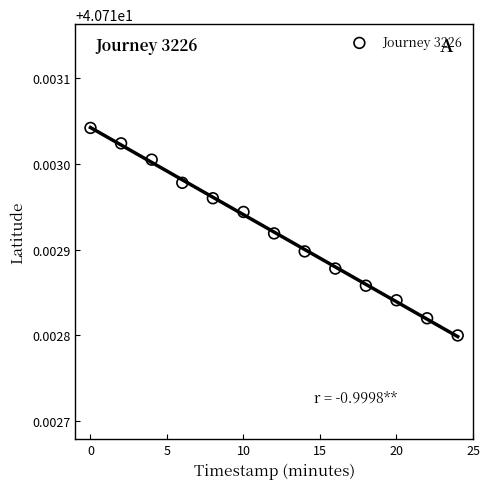

What is the range of X values (max minus min)?

24.0